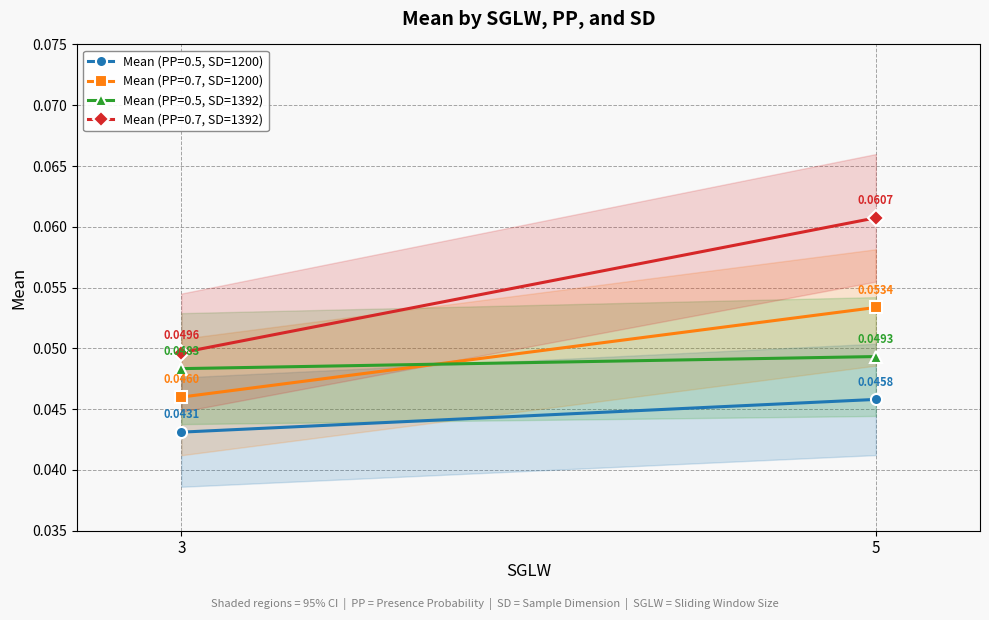

At which category is the sum across all series the highest?

5